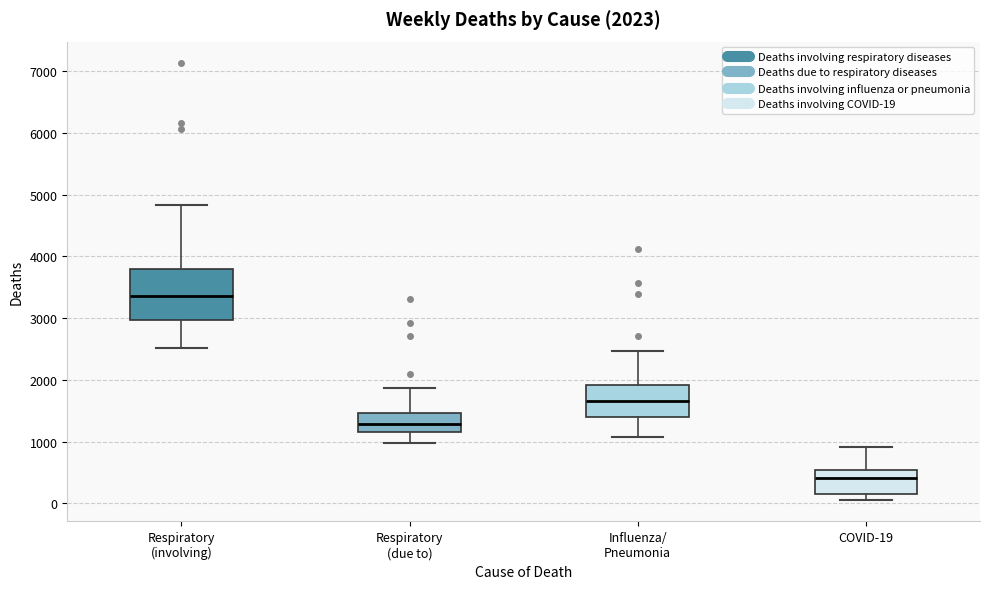

Which box's median line is the highest?

Respiratory (involving)